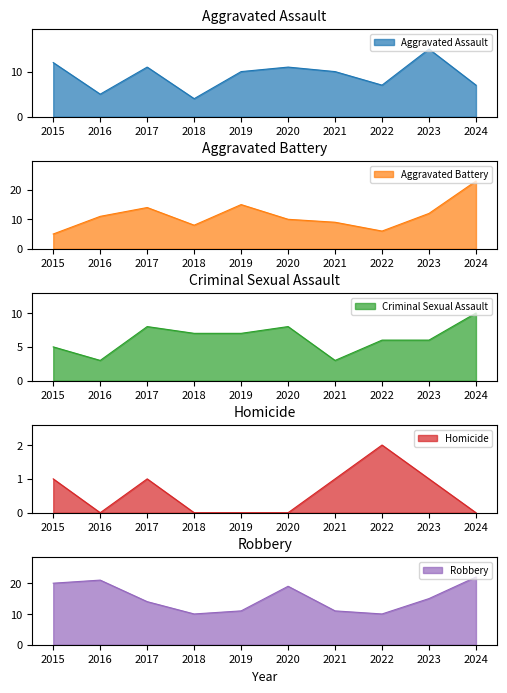

How many lines are shown in the chart?

5